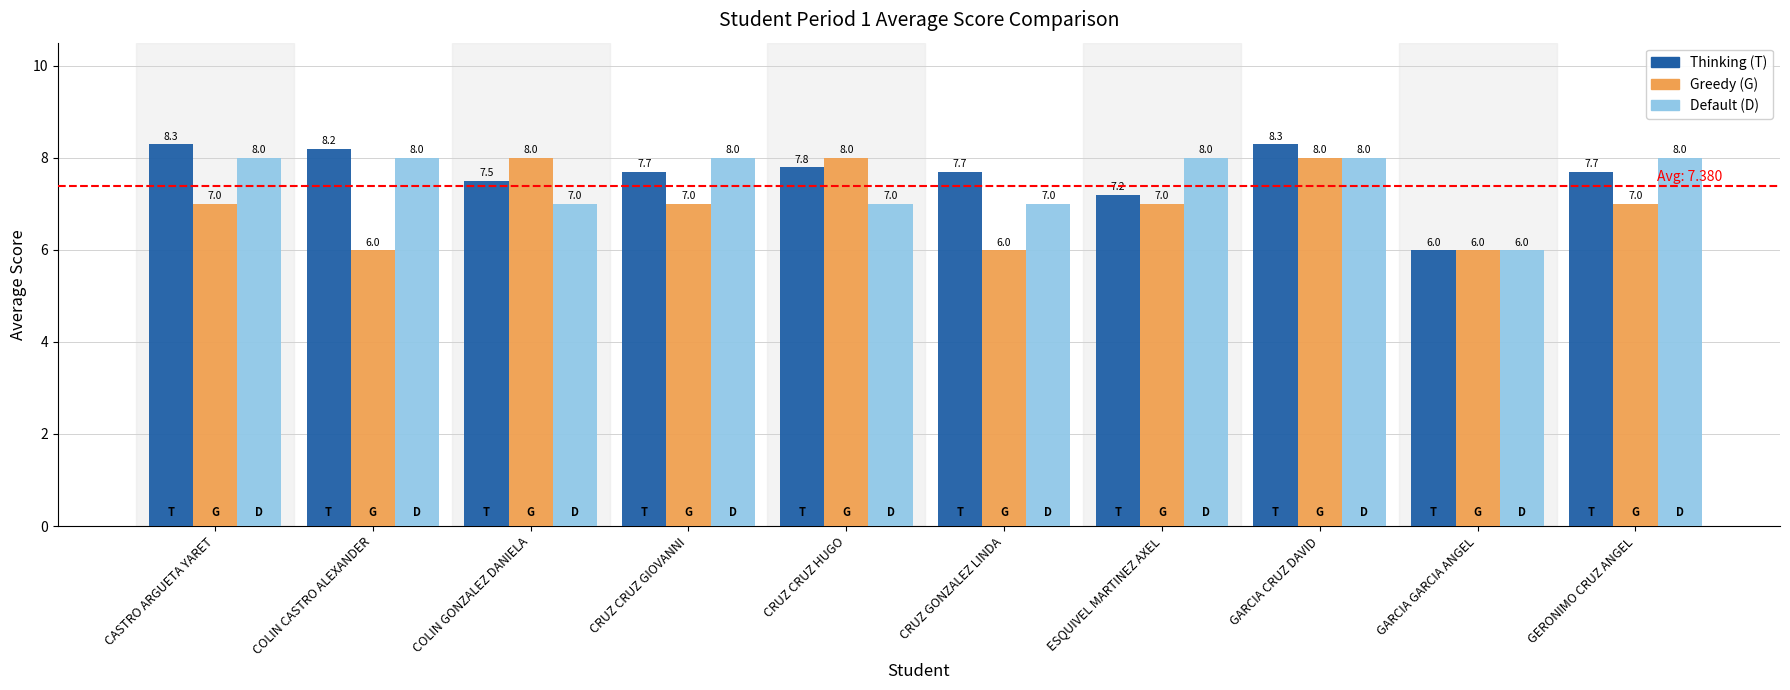

At CRUZ CRUZ HUGO, list the series in order from largest to smallest.

Greedy (G), Thinking (T), Default (D)